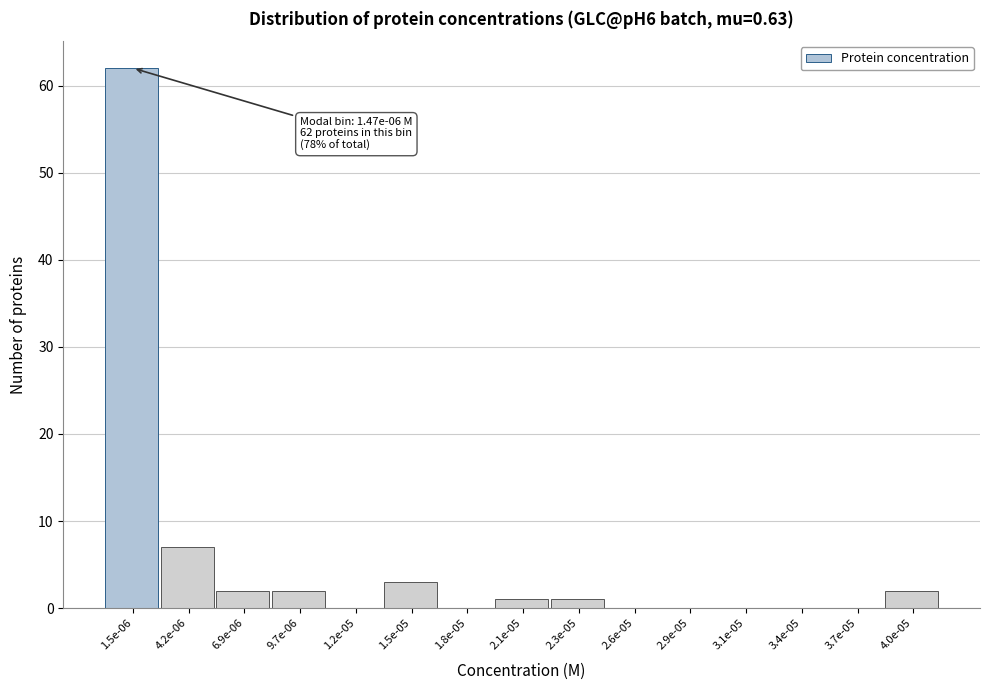

Reading right to left, list all the values displayed in this chart.

4.0e-05=2	3.7e-05=0	3.4e-05=0	3.1e-05=0	2.9e-05=0	2.6e-05=0	2.3e-05=1	2.1e-05=1	1.8e-05=0	1.5e-05=3	1.2e-05=0	9.7e-06=2	6.9e-06=2	4.2e-06=7	1.5e-06=62